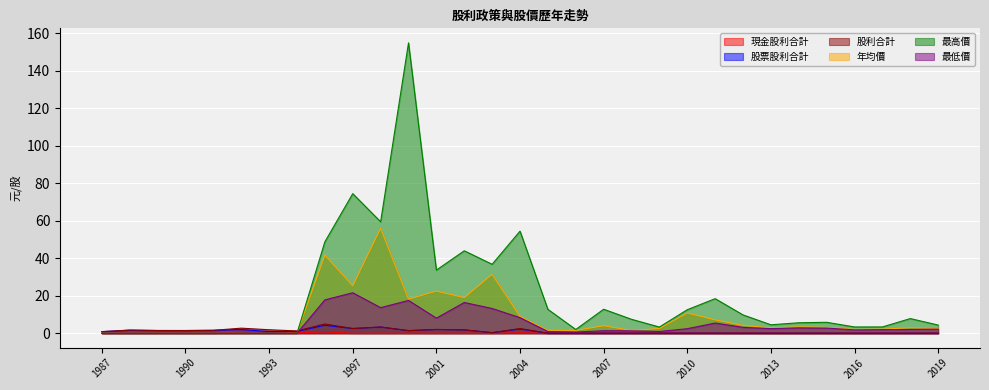

Does the chart display data point markers on the line(s)?

No